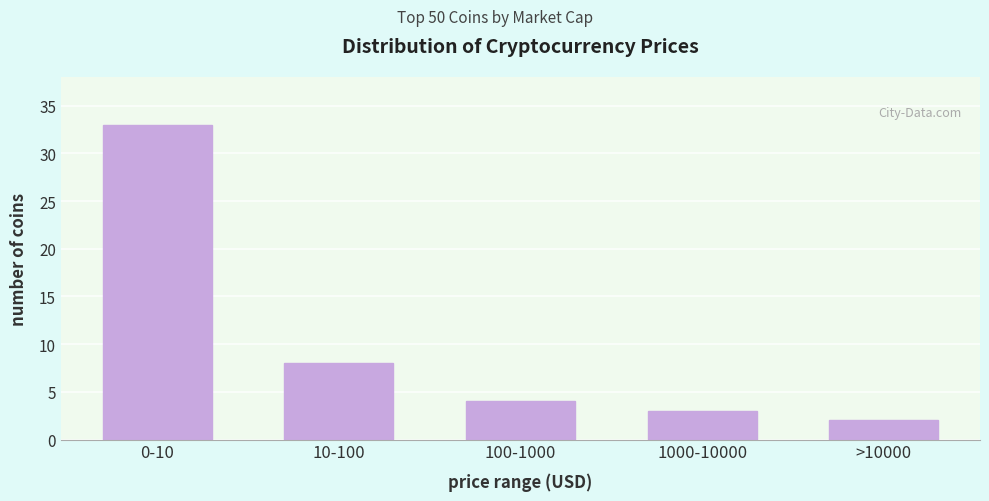

Reading right to left, what are all the values shown in this chart?

>10000=2	1000-10000=3	100-1000=4	10-100=8	0-10=33